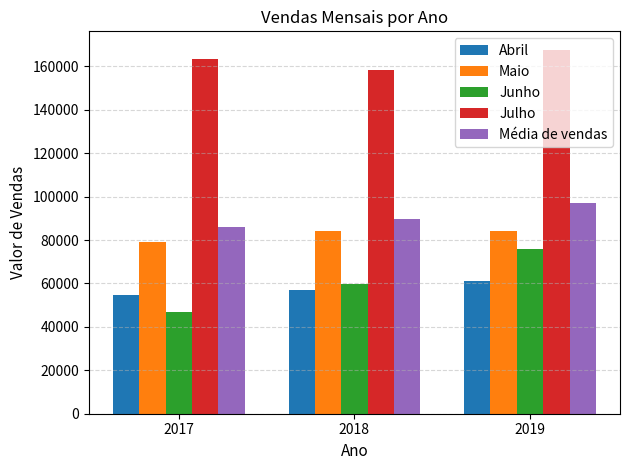

What is the sum of all Maio values?

247181.0